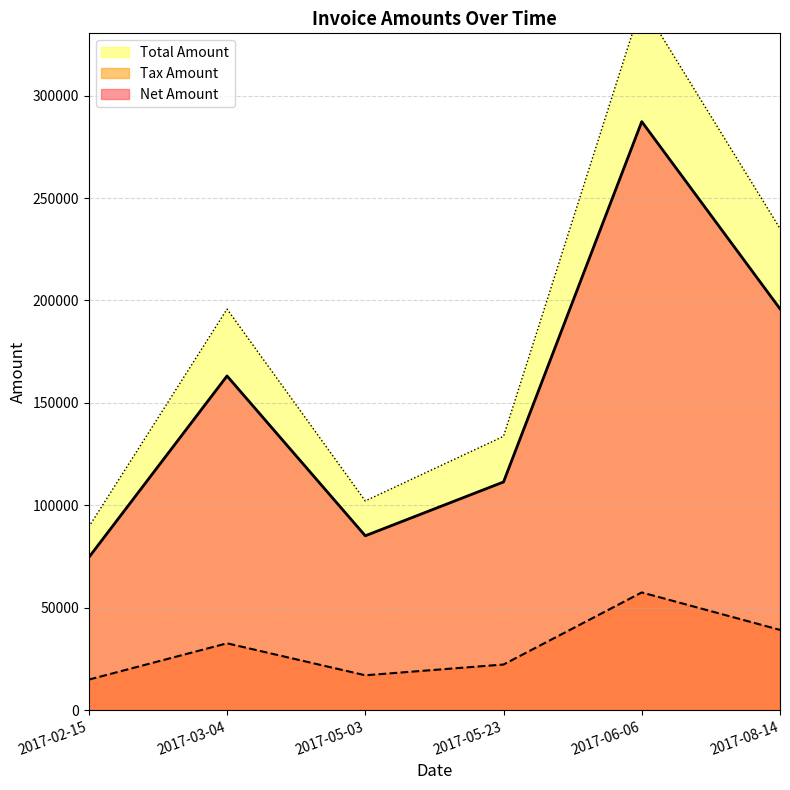

What is the difference between the maximum and second lowest values in the Tax Amount series?

40434.6